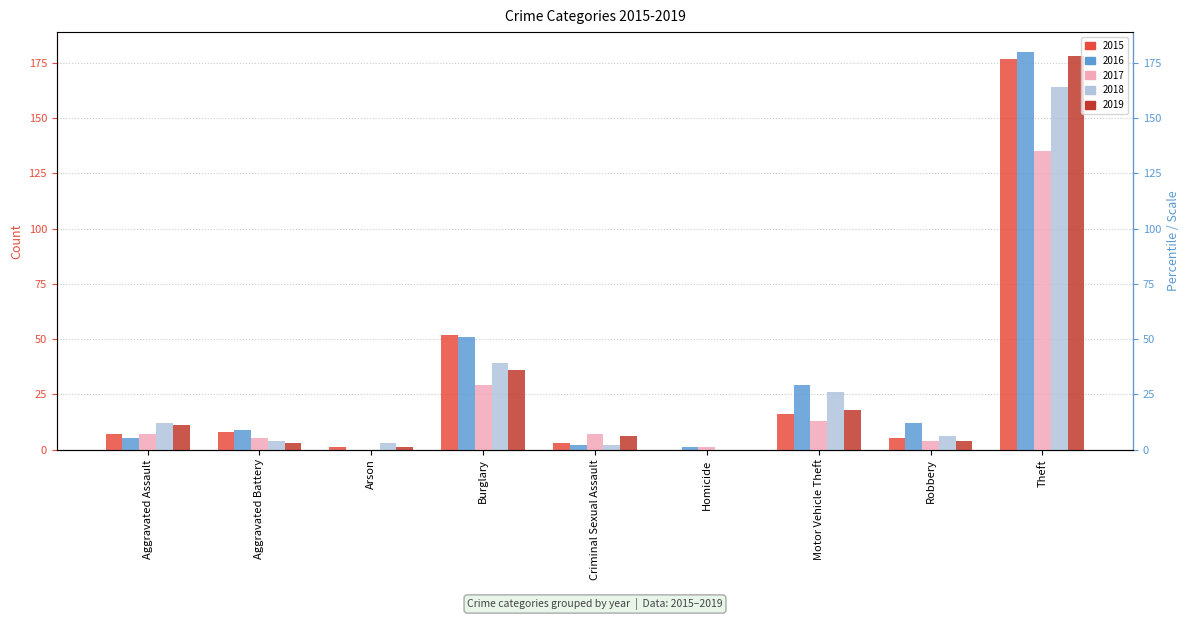

Which category has the highest value across all series?

Theft